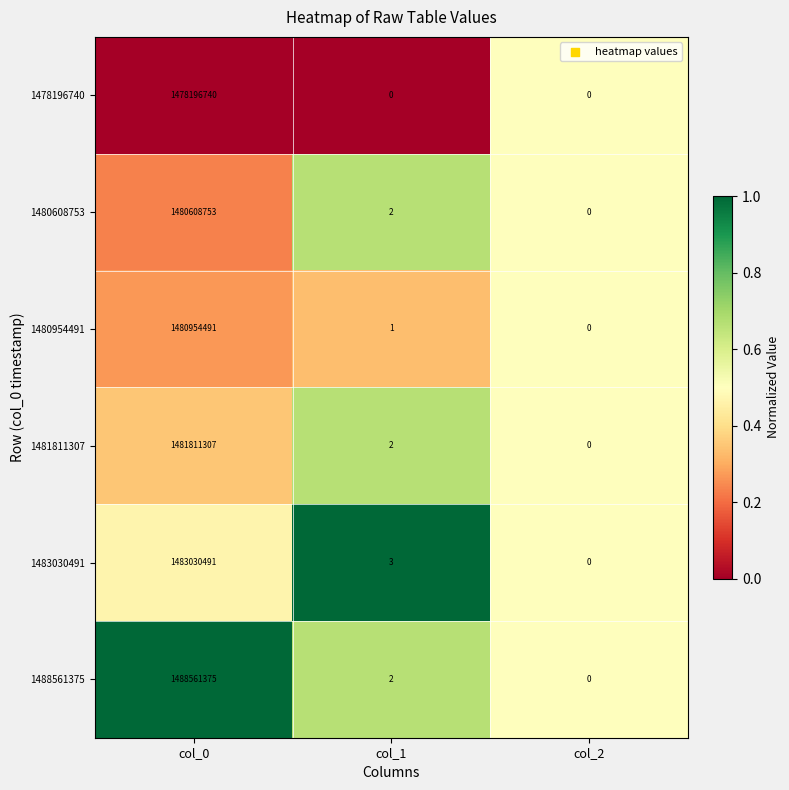

At which category is the sum across all series the highest?

col_0